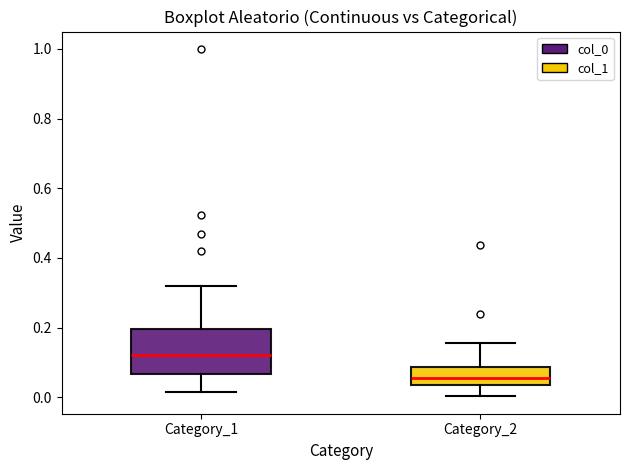

Reading left to right, transcribe this box plot: for each box, give where its median line is, the range the box spans, and where its two whiskers end, as read against the y-axis. The values are not printed on the chart, so give them approximately, as read against the axis.

Category_1: median 0.12, box 0.06 to 0.20, whiskers 0.02 to 0.32
Category_2: median 0.06, box 0.04 to 0.08, whiskers 0.00 to 0.16